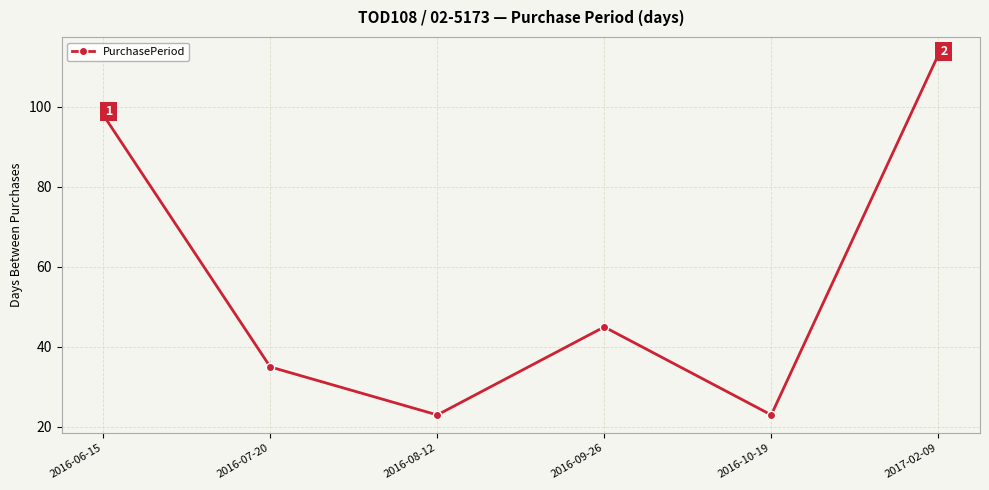

True or false: the data shows 29 at 2016-06-15.

False